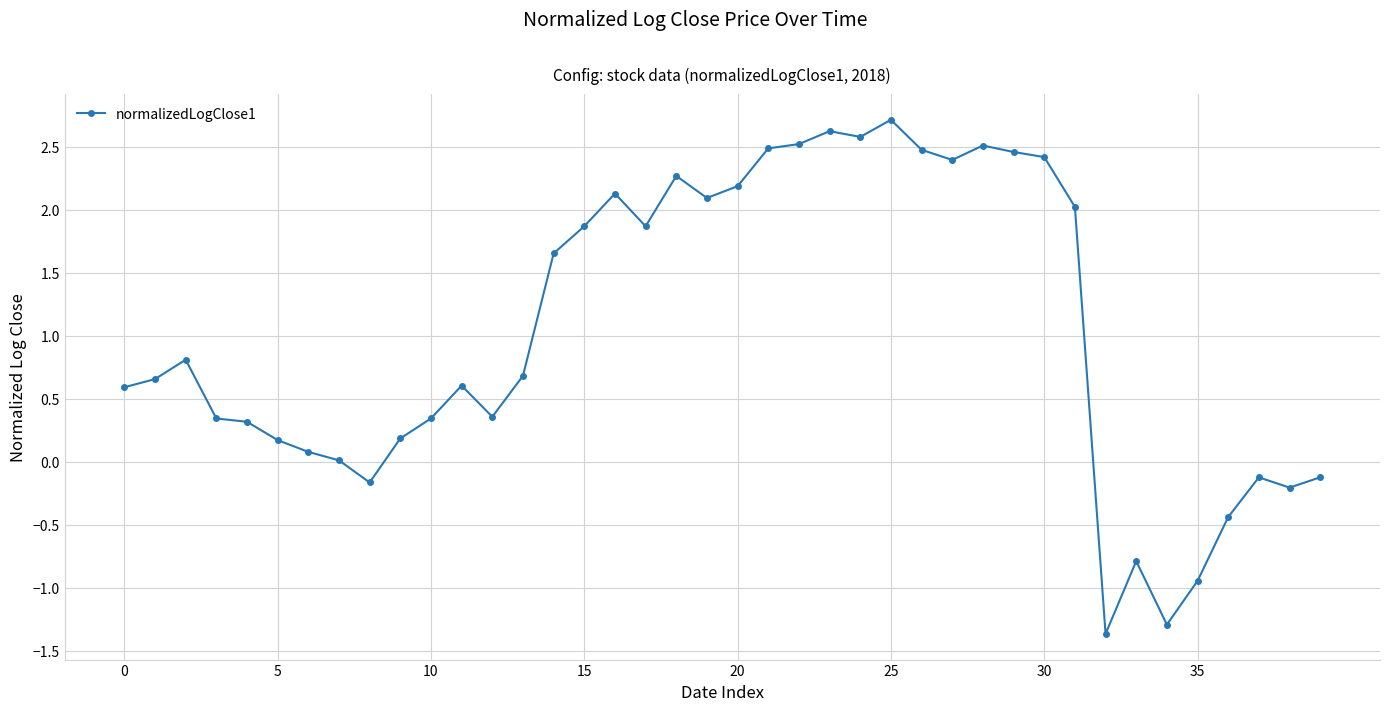

True or false: there are more than 0 points higher than both neighbors.

True